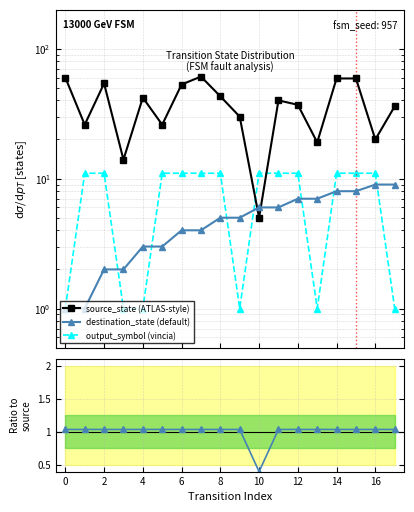

How many data points in output_symbol (vincia) are less than 11?

6